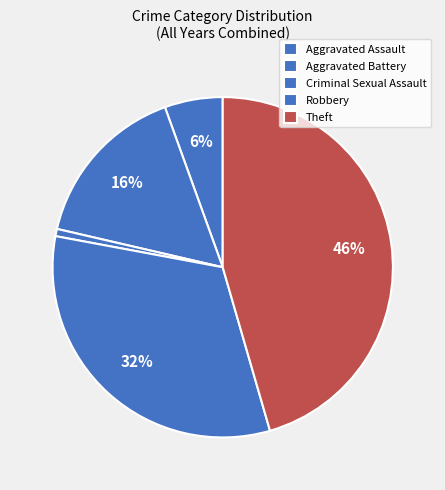

Count the number of slices in the pie.

5